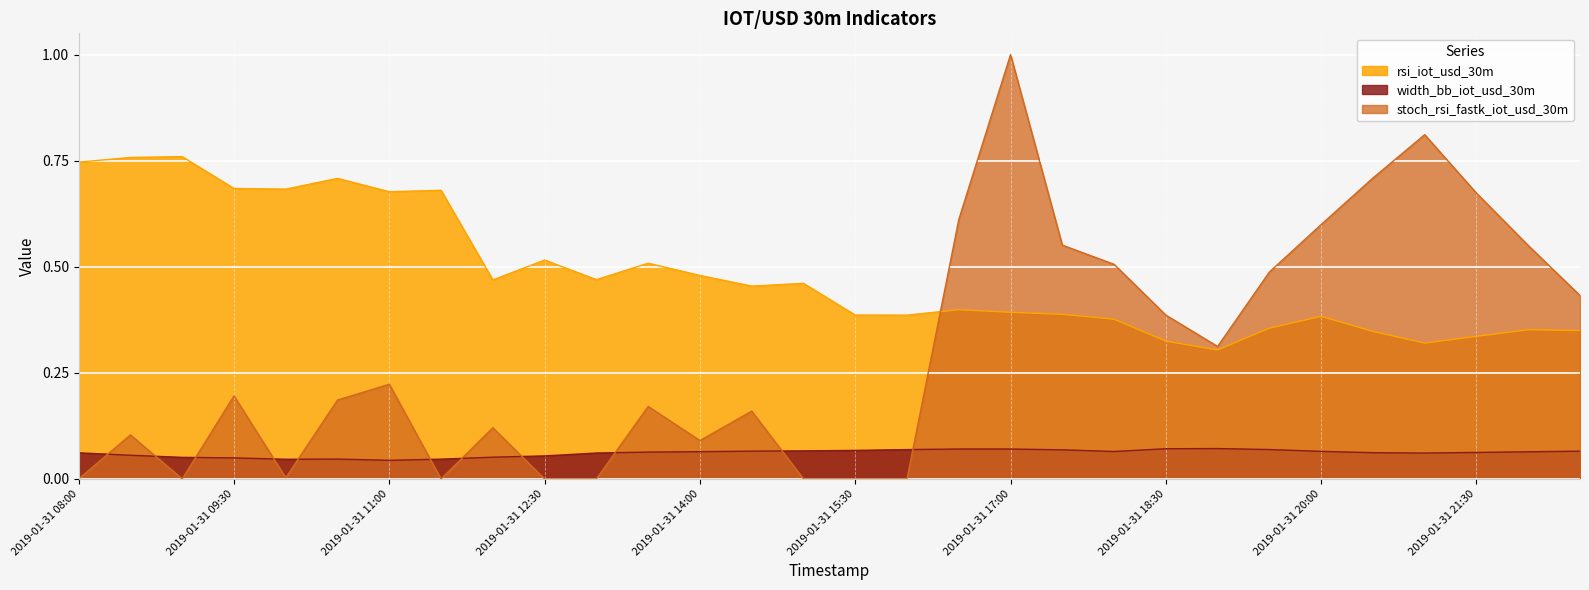

What are all the series names shown in the legend?

rsi_iot_usd_30m, width_bb_iot_usd_30m, stoch_rsi_fastk_iot_usd_30m